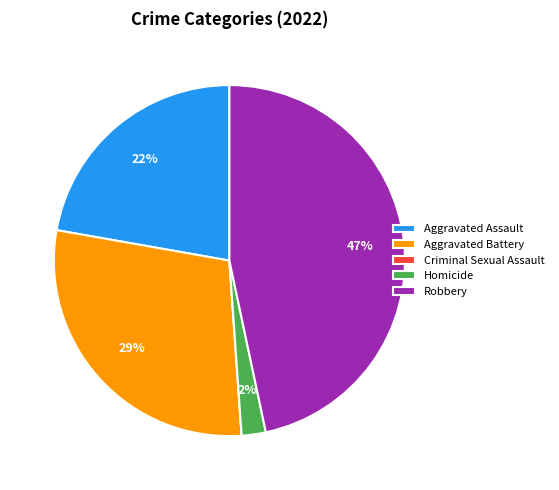

To the nearest percent, what is the average slice percentage?

20%